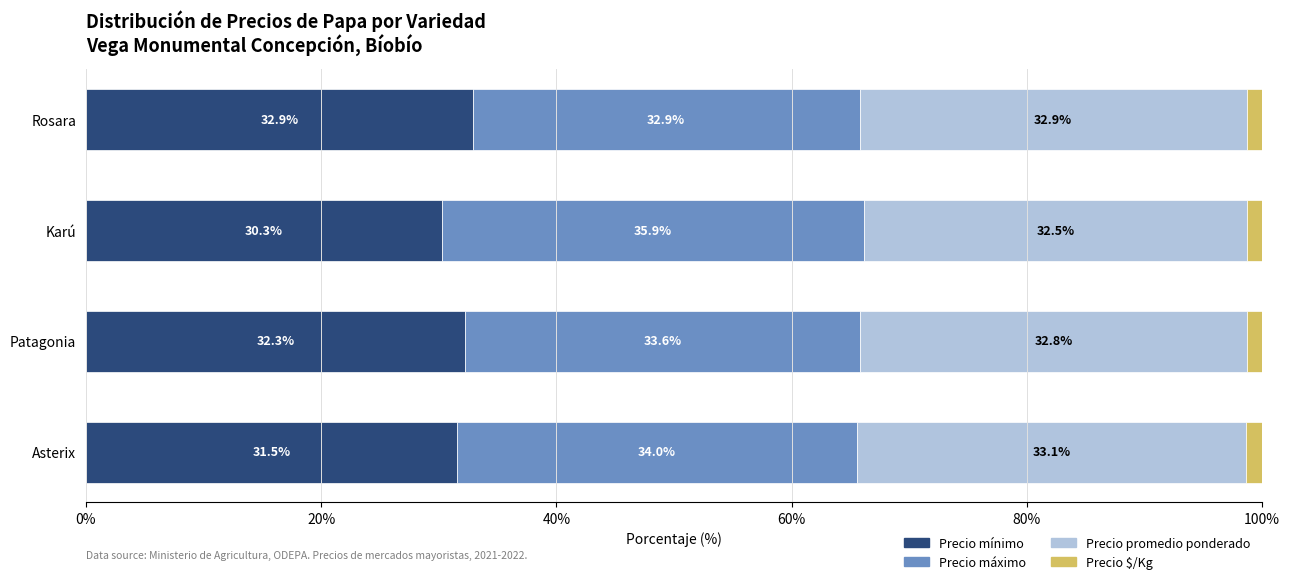

How many series are shown in this chart?

4